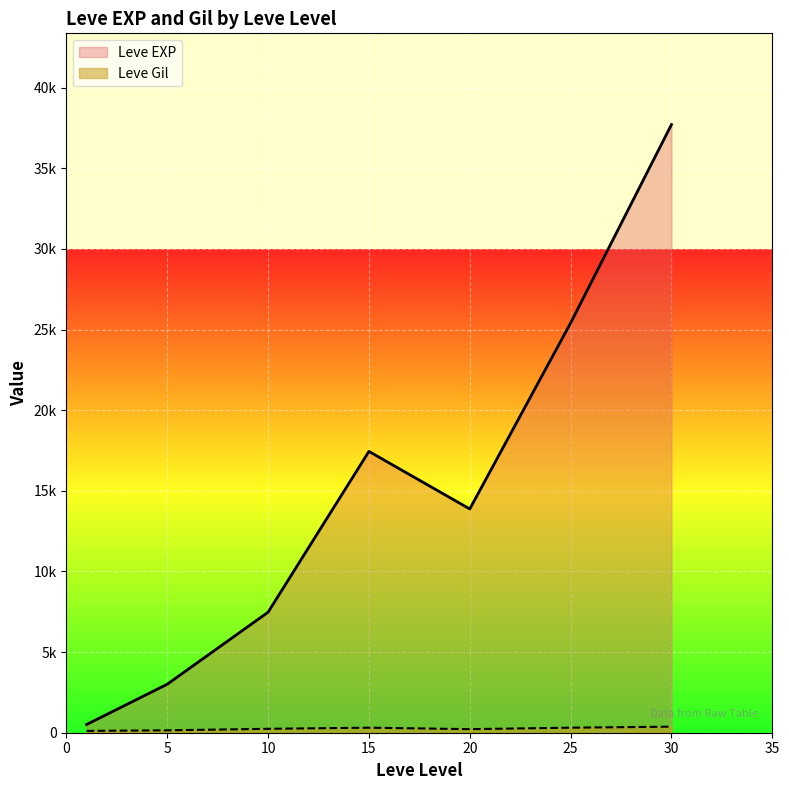

At which category does the chart reach its peak across all series?

30